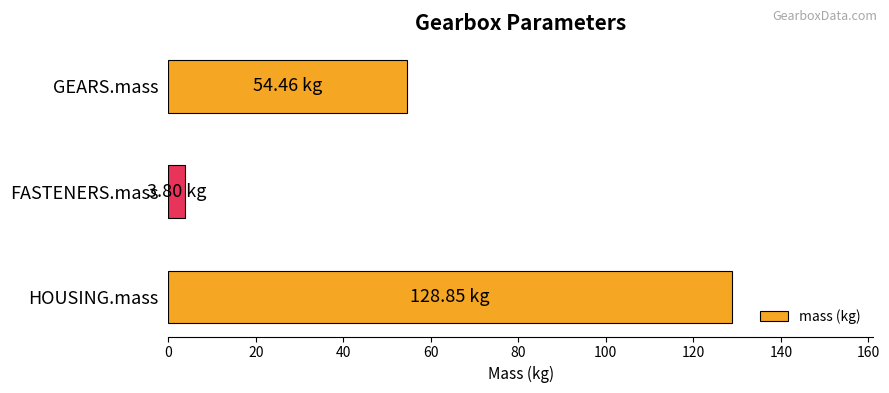

What is the sum of the values at FASTENERS.mass and HOUSING.mass?

132.7